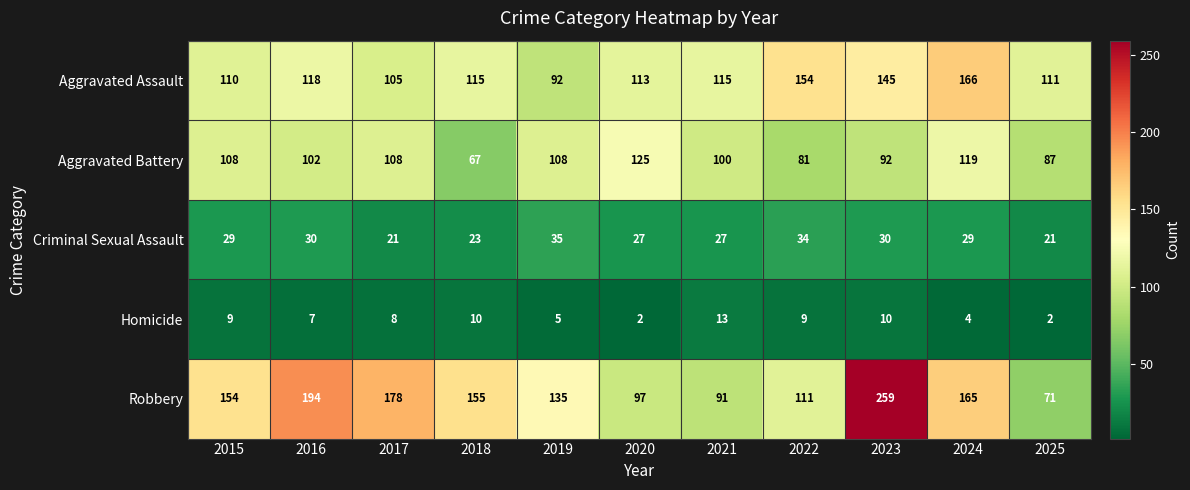

What is the approximate value of Aggravated Assault at 2025?

111